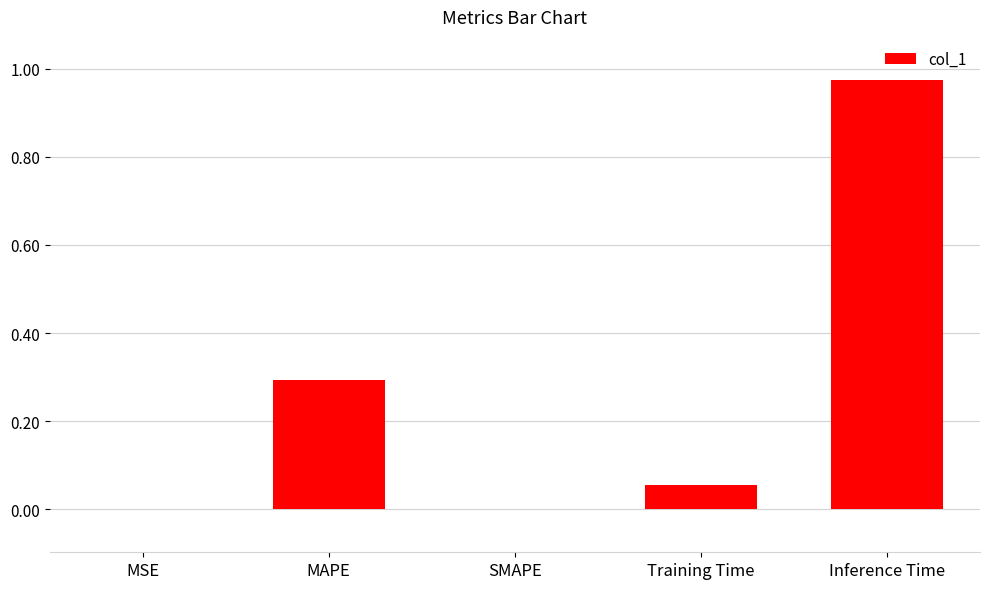

What is the sum of all values?

1.3